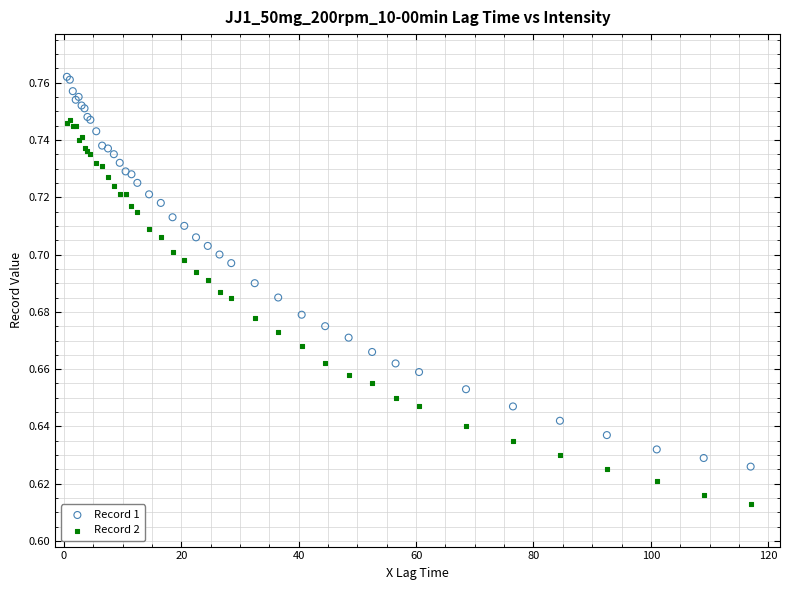

Which series has the widest spread of Y values?

Record 1